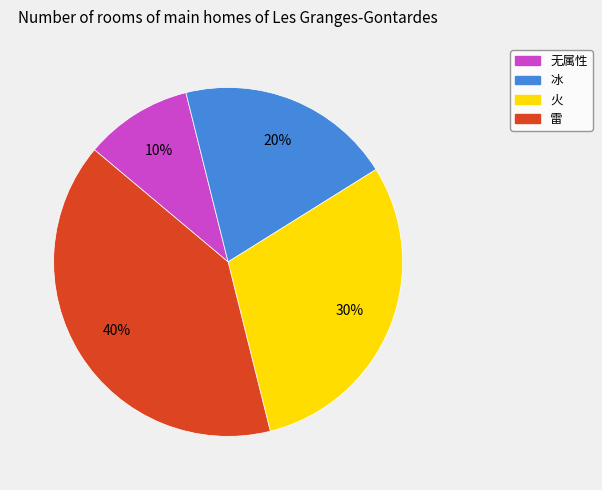

To the nearest percent, what is the combined percentage of 冰 and 雷?

60%